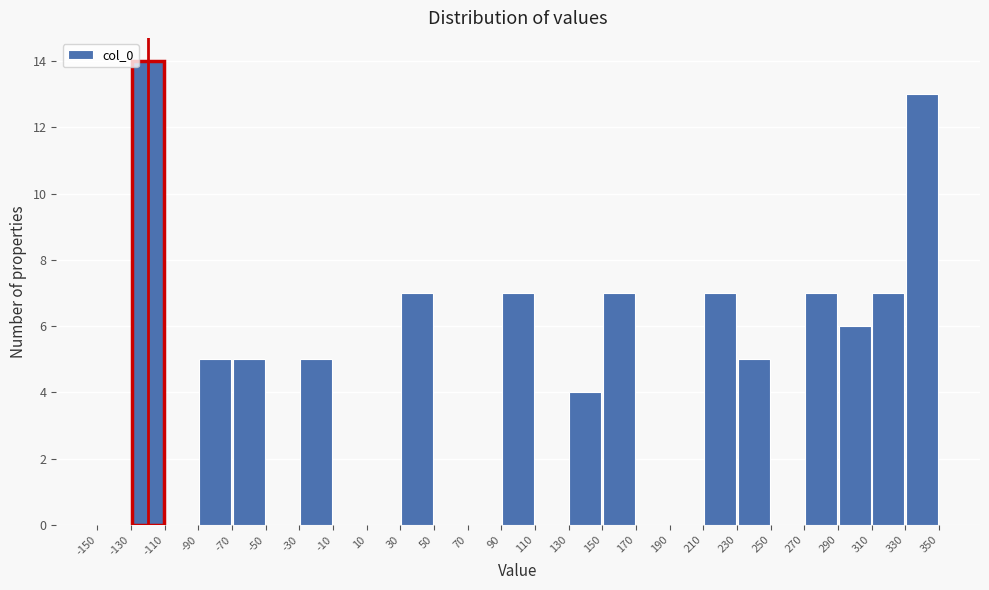

What is the height of the bar covering 150 to 170 on the x-axis? The values are not printed on the chart, so give them approximately, as read against the axis.

7